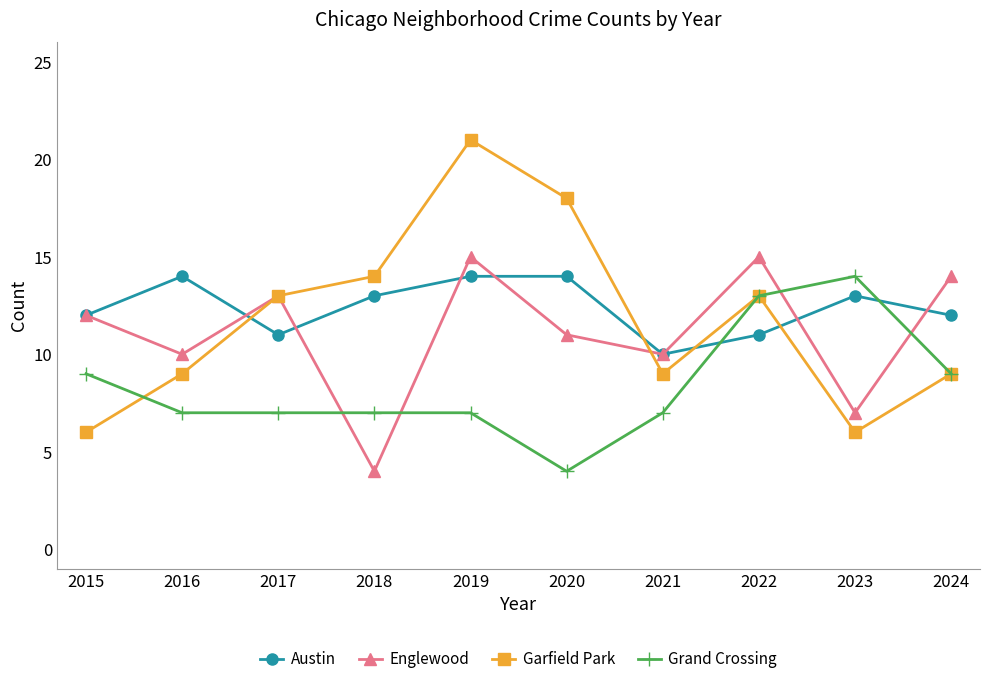

What is the average value of the Grand Crossing series?

8